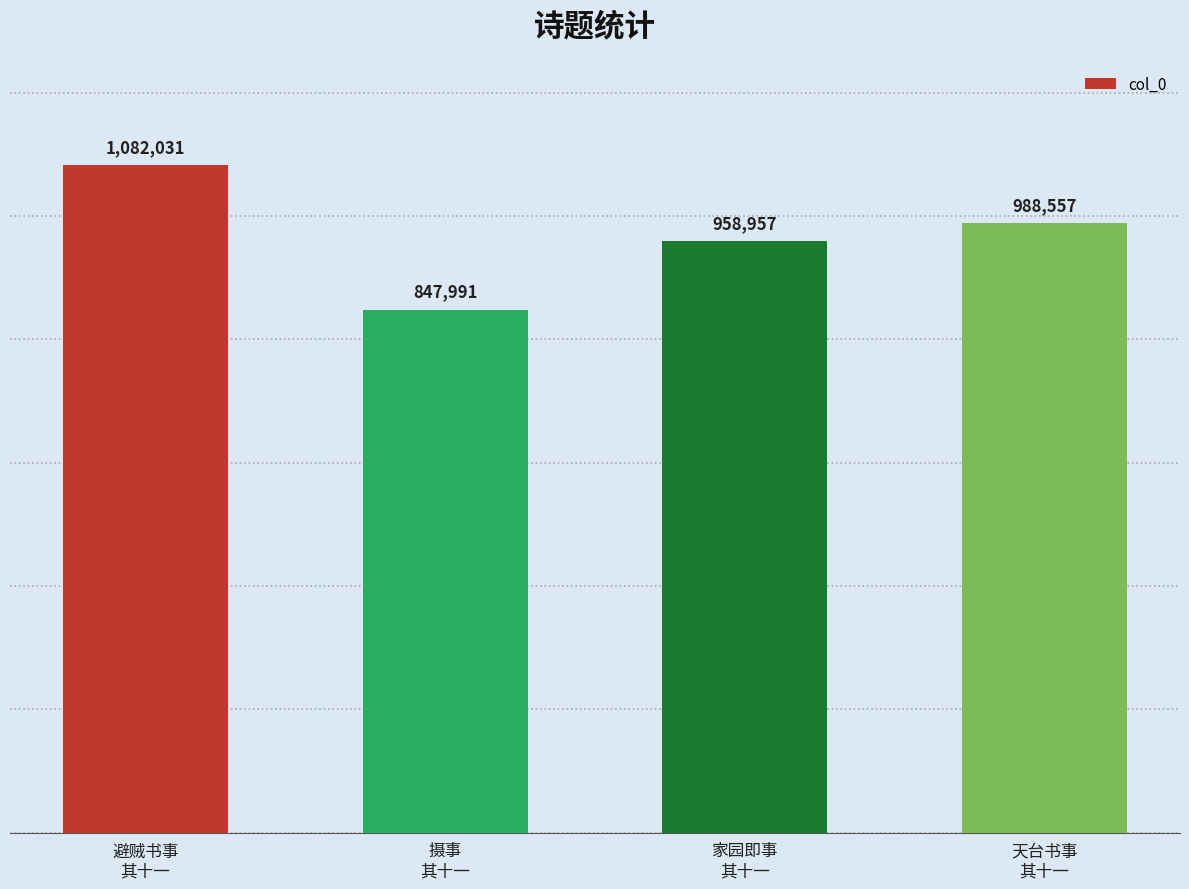

Which label corresponds to the smallest value in the chart?

摄事
其十一